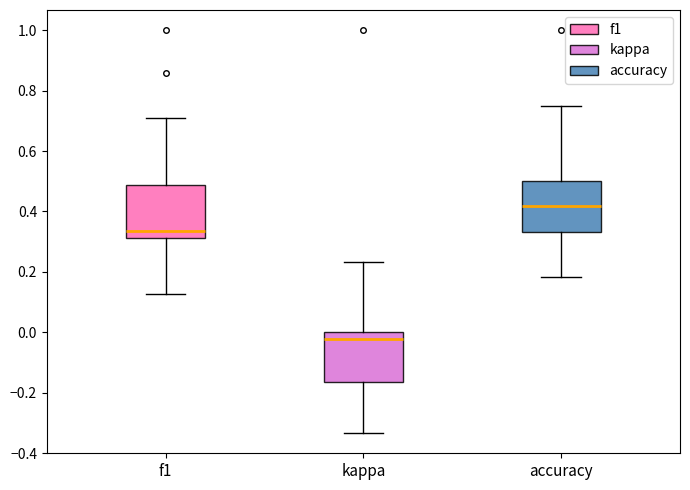

Reading left to right, read every box against the y-axis: the position of its median line, the range the box covers, and the ends of its whiskers. The values are not printed on the chart, so give them approximately, as read against the axis.

f1: median 0.34, box 0.32 to 0.48, whiskers 0.12 to 0.70
kappa: median -0.02, box -0.16 to 0.00, whiskers -0.34 to 0.24
accuracy: median 0.42, box 0.34 to 0.50, whiskers 0.18 to 0.76